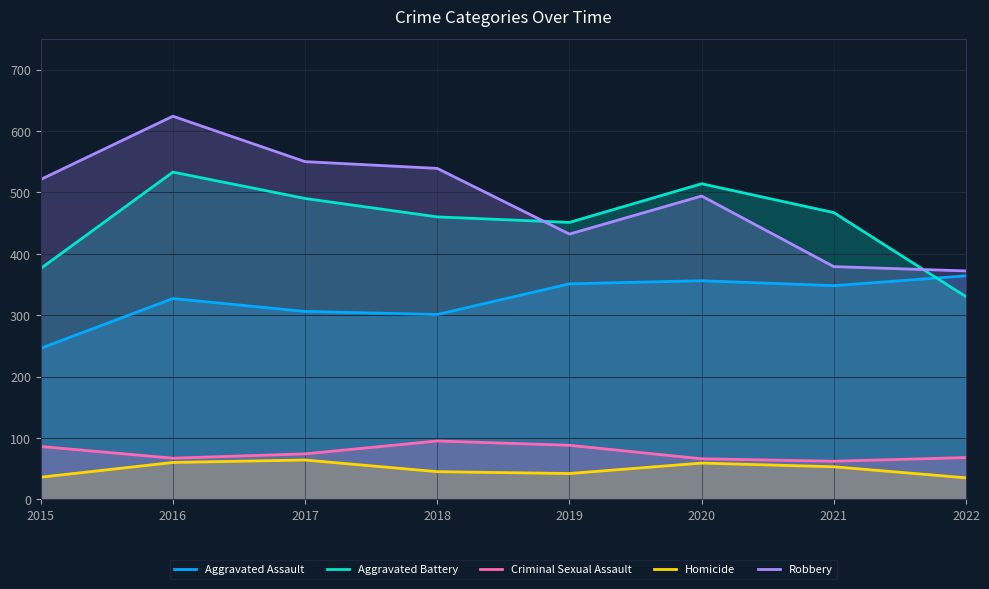

Reading left to right, transcribe all the data shown in this chart.

Aggravated Assault: 246	327	306	301	351	356	348	364
Aggravated Battery: 376	533	490	460	451	514	467	330
Criminal Sexual Assault: 86	67	74	95	88	66	62	68
Homicide: 36	60	64	45	42	59	53	35
Robbery: 521	624	550	539	432	494	379	372